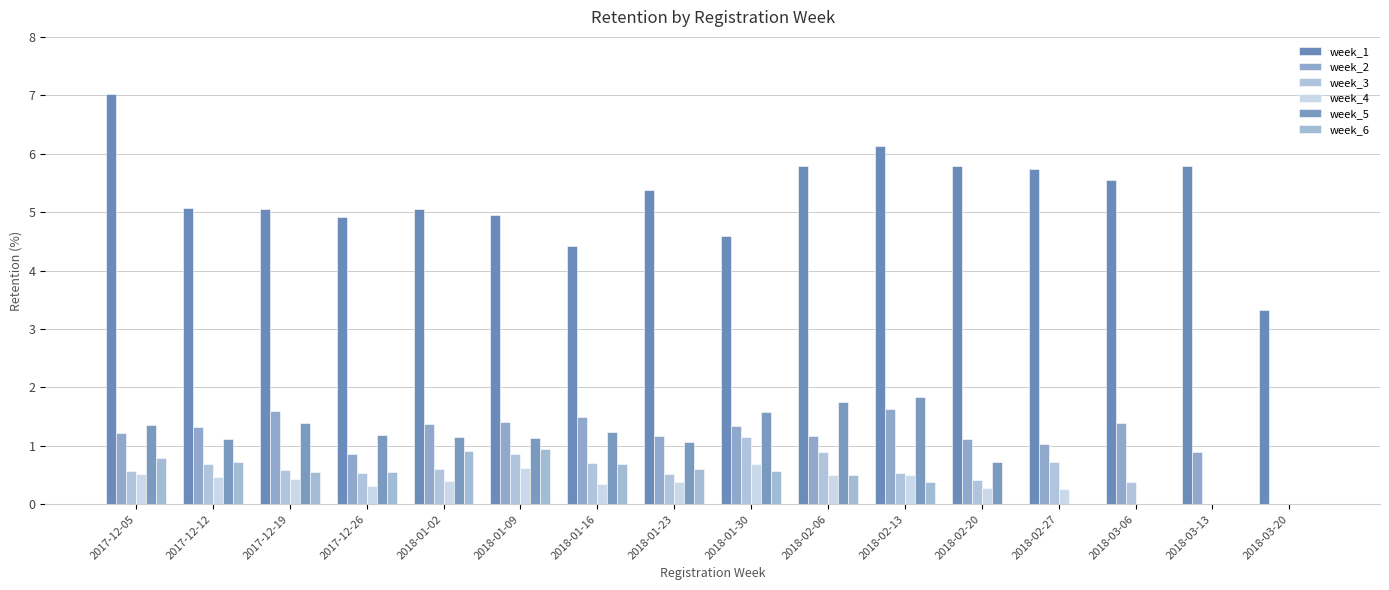

Between 2018-01-30 and 2018-03-06, which series saw the biggest shift?

week_5